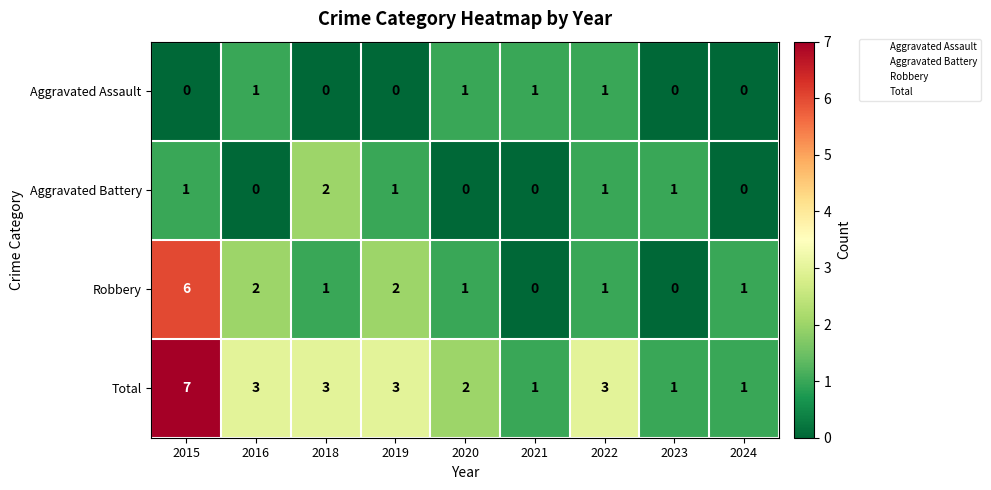

How many values in the Aggravated Assault series exceed 0?

4